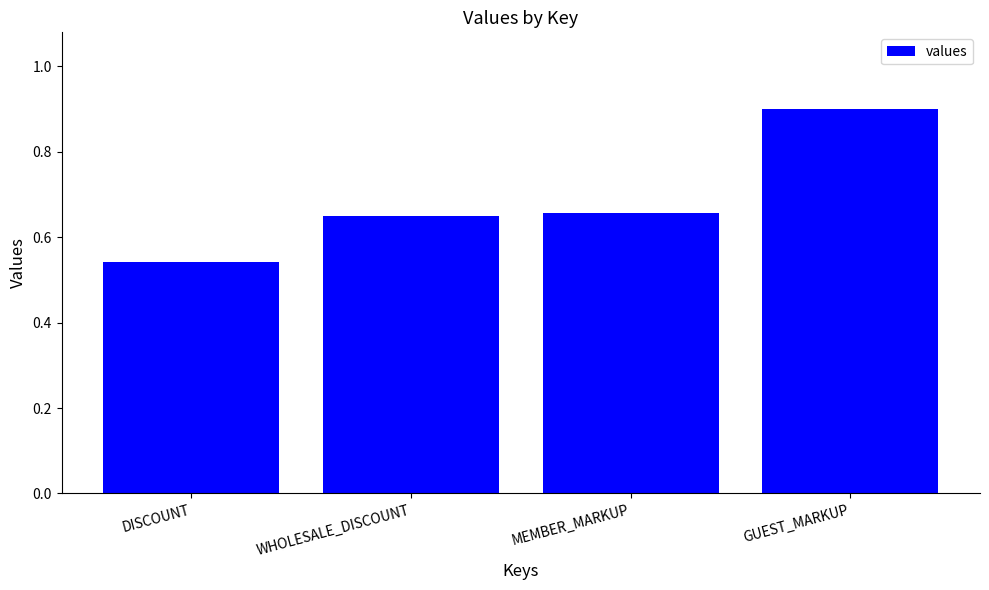

Which has a higher value, DISCOUNT or WHOLESALE_DISCOUNT?

WHOLESALE_DISCOUNT